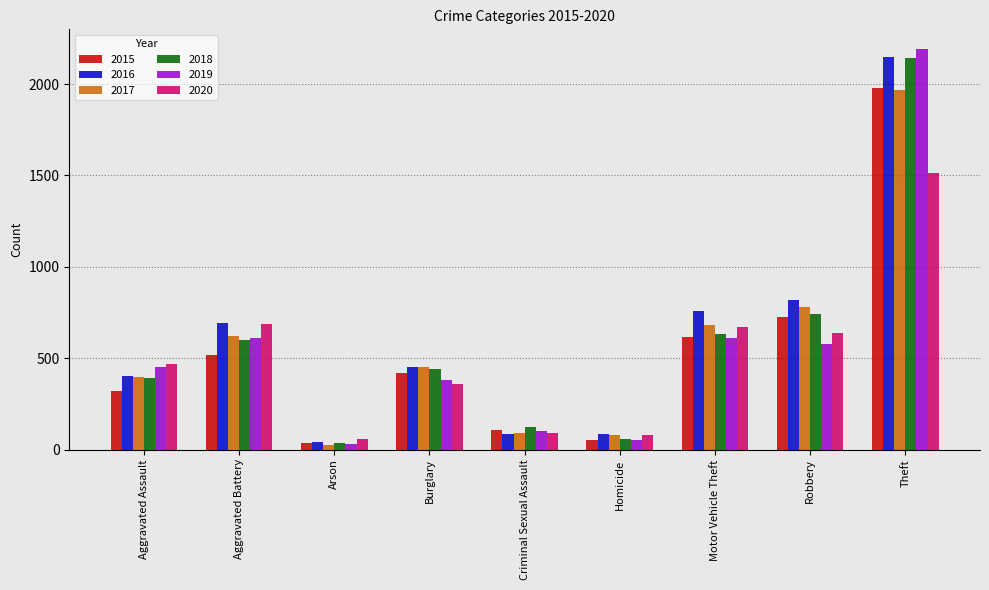

What is the maximum value shown in the chart?

2190